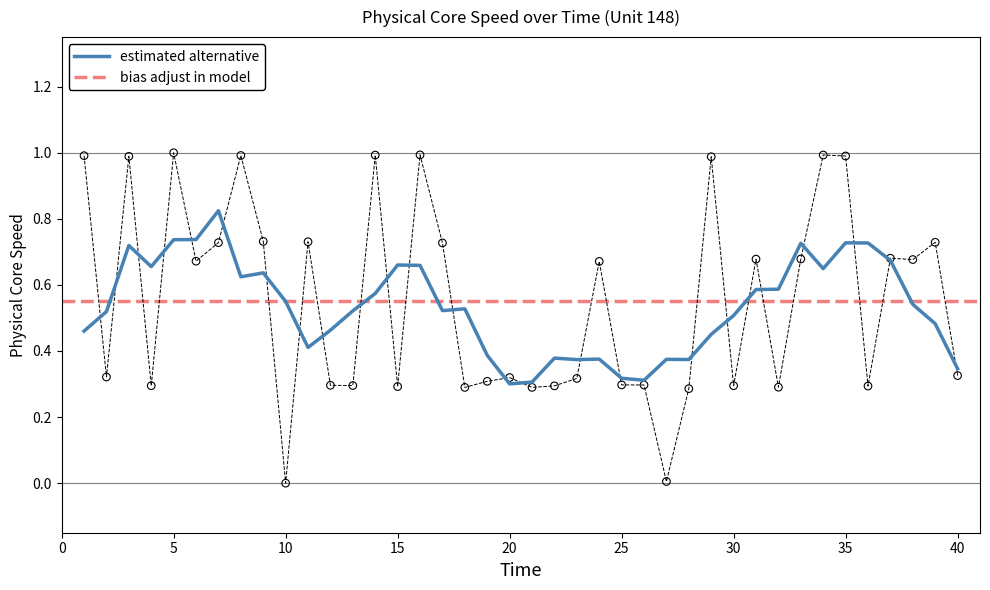

Which has a higher value, 21 or 37?

37